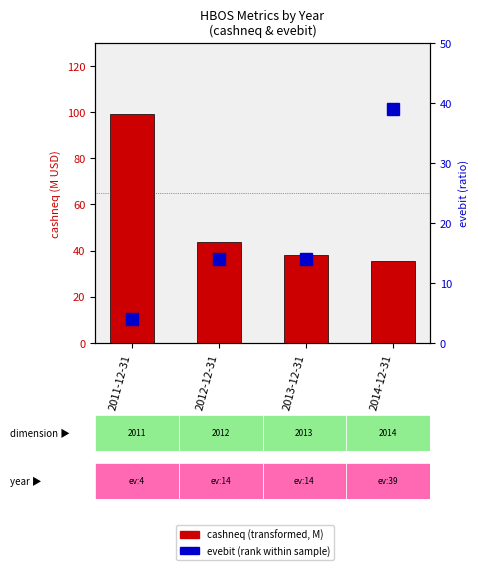

What is the minimum value for evebit (rank)?

4.0